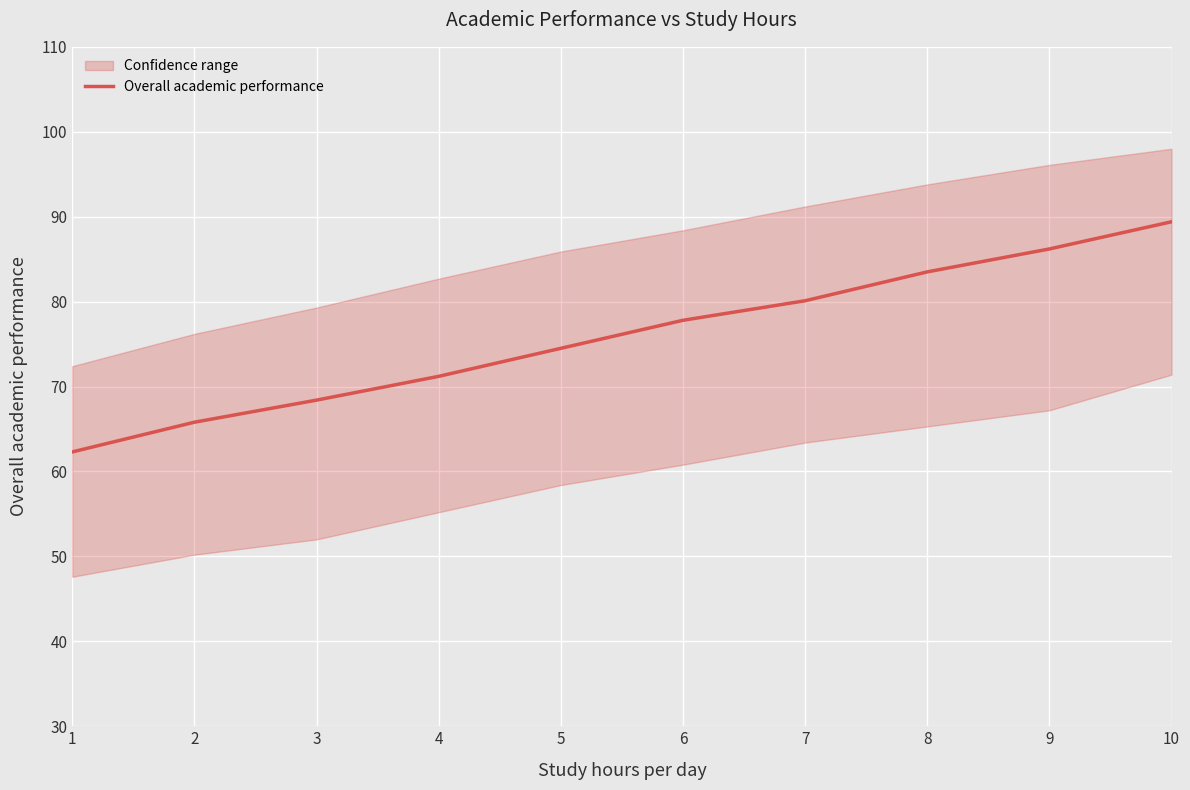

Count the number of values greater than 77.

5